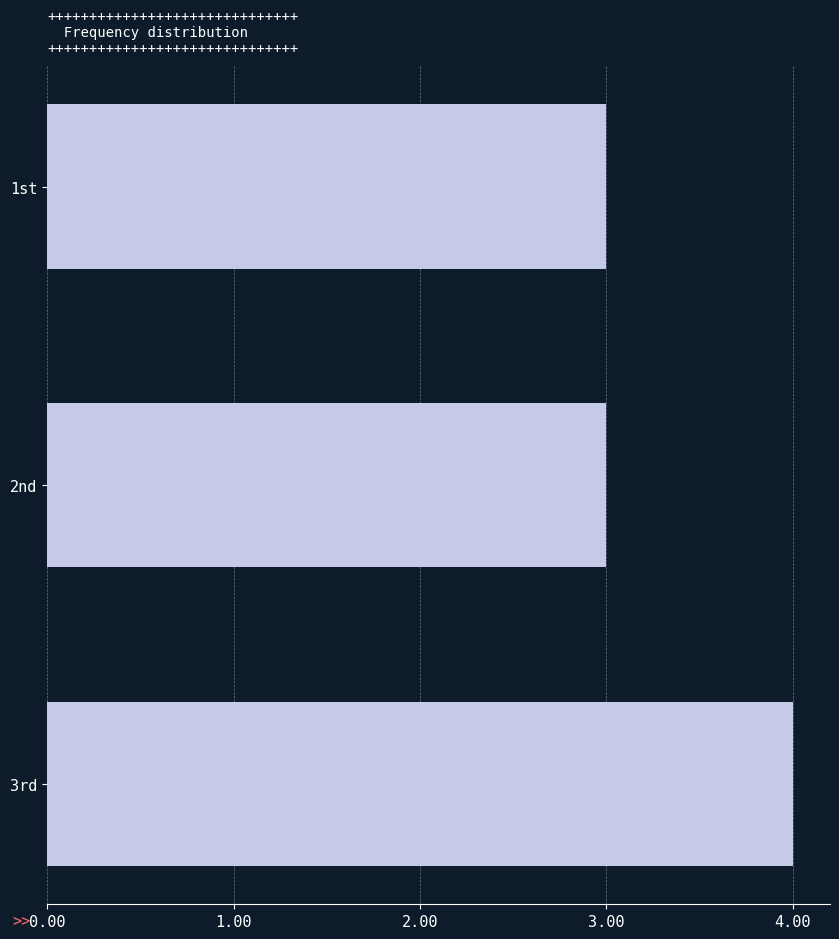

What is the sum of the values at 1st and 2nd?

6